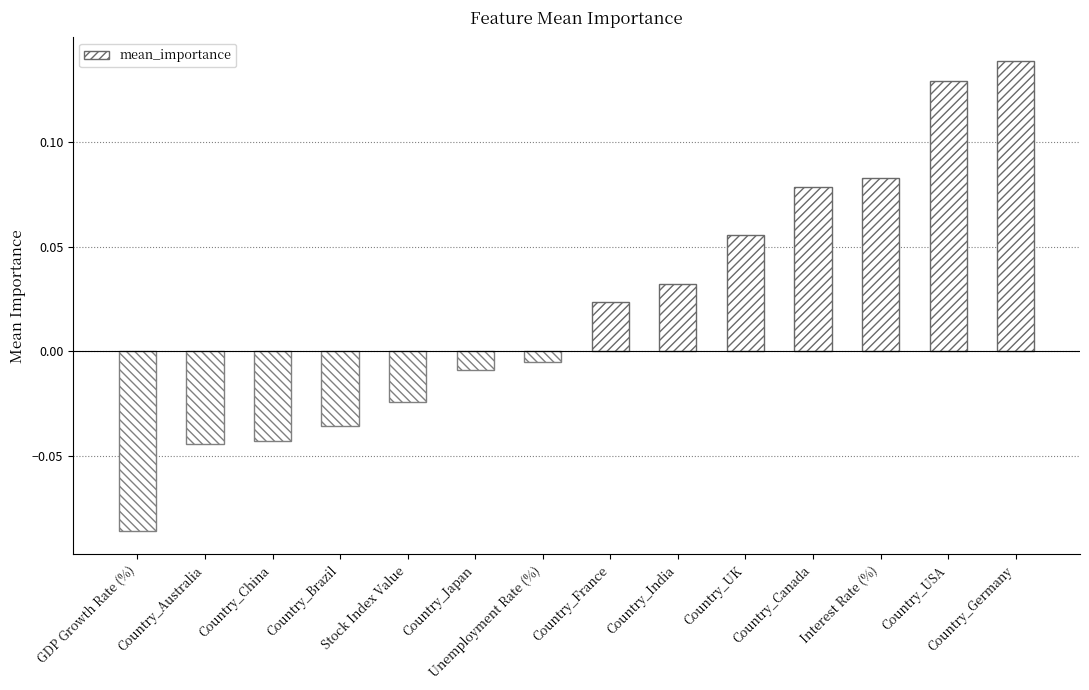

What position from the left is Country_China?

3